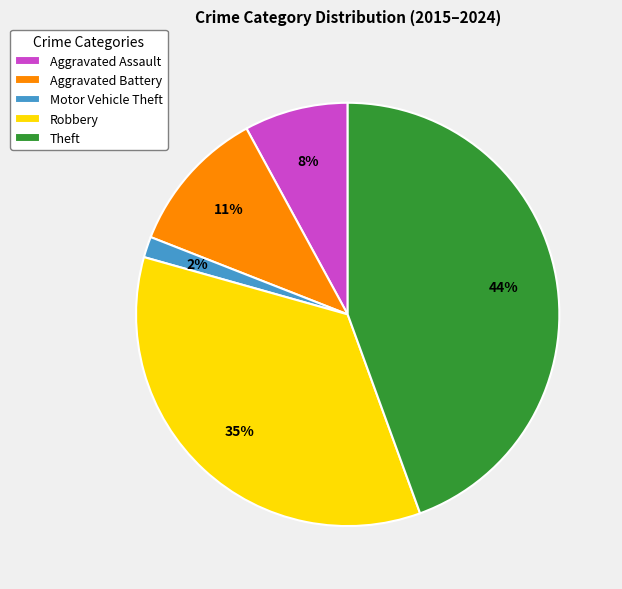

Is it true that Robbery is 27% of the pie?

False